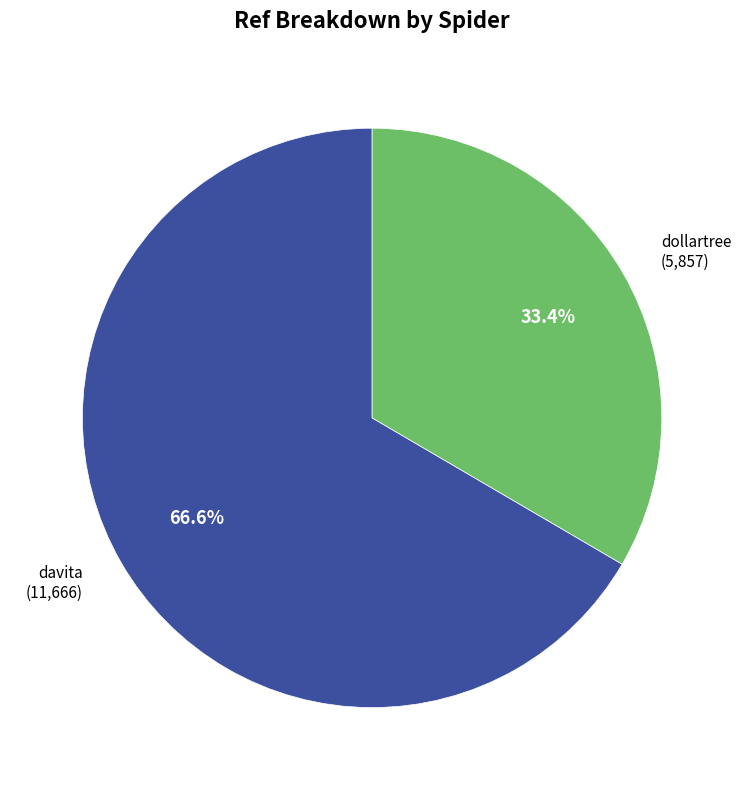

Is there any slice that represents more than half of the pie?

Yes